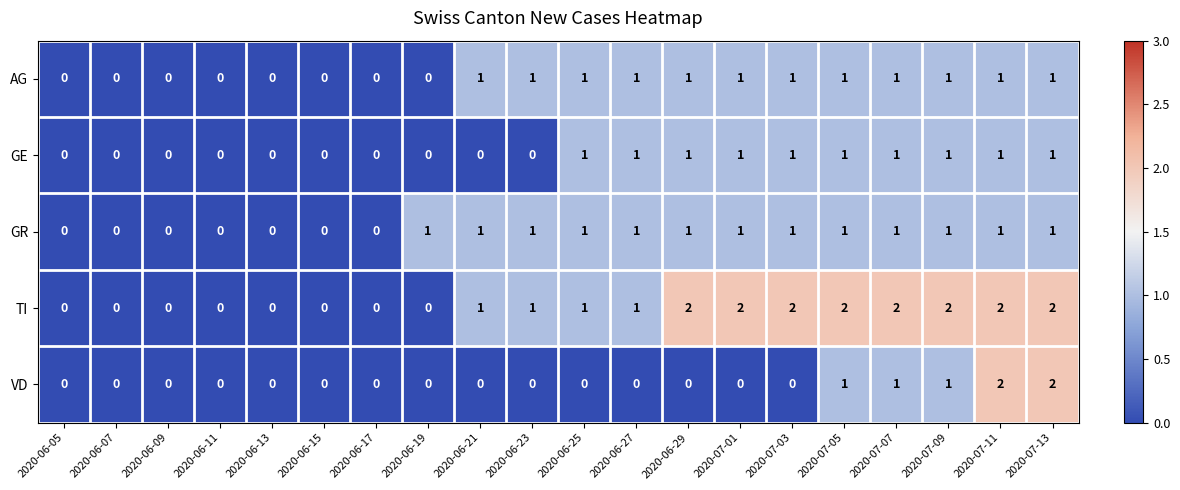

Between 2020-06-11 and 2020-06-29, which series saw the biggest shift?

TI